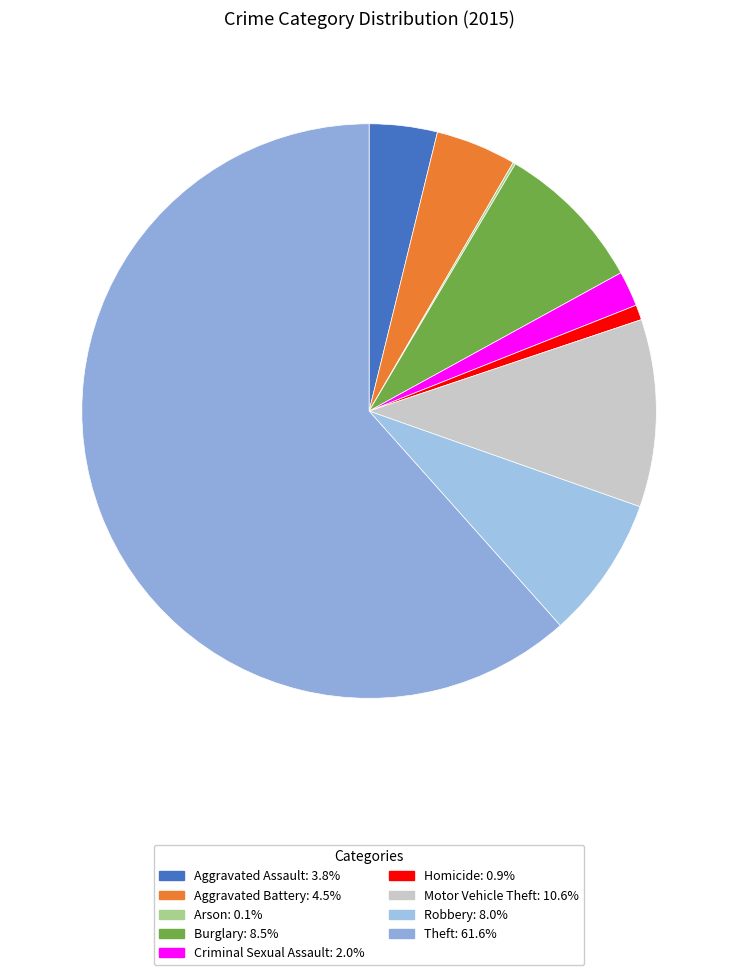

What is the largest slice in the pie chart?

Theft